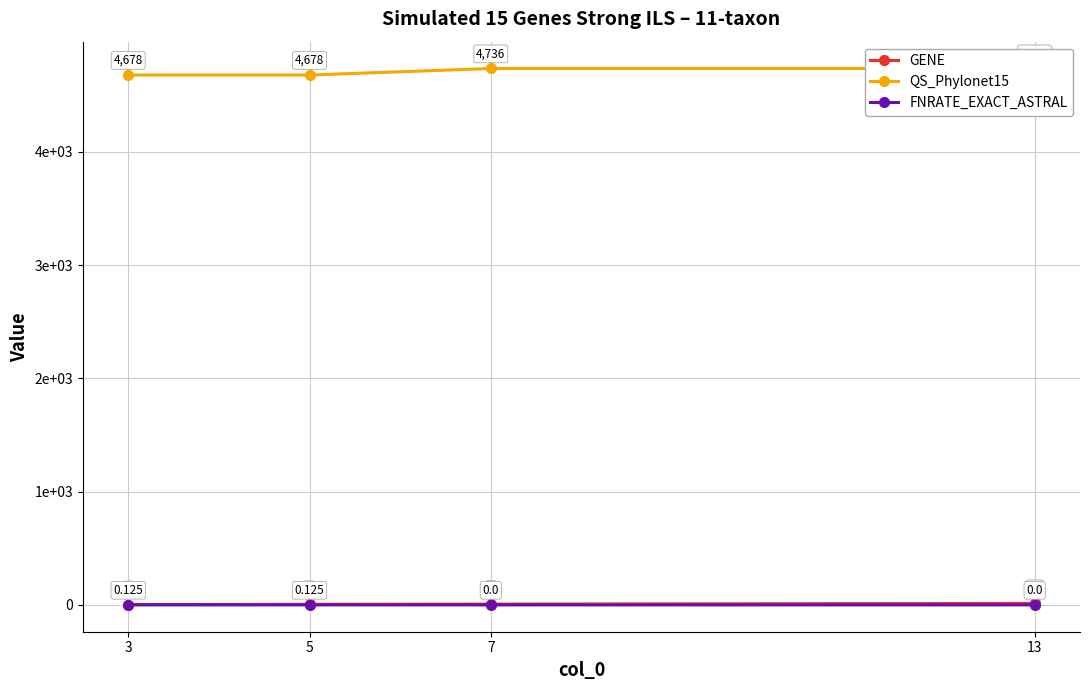

What are all the series names shown in the legend?

GENE, QS_Phylonet15, FNRATE_EXACT_ASTRAL